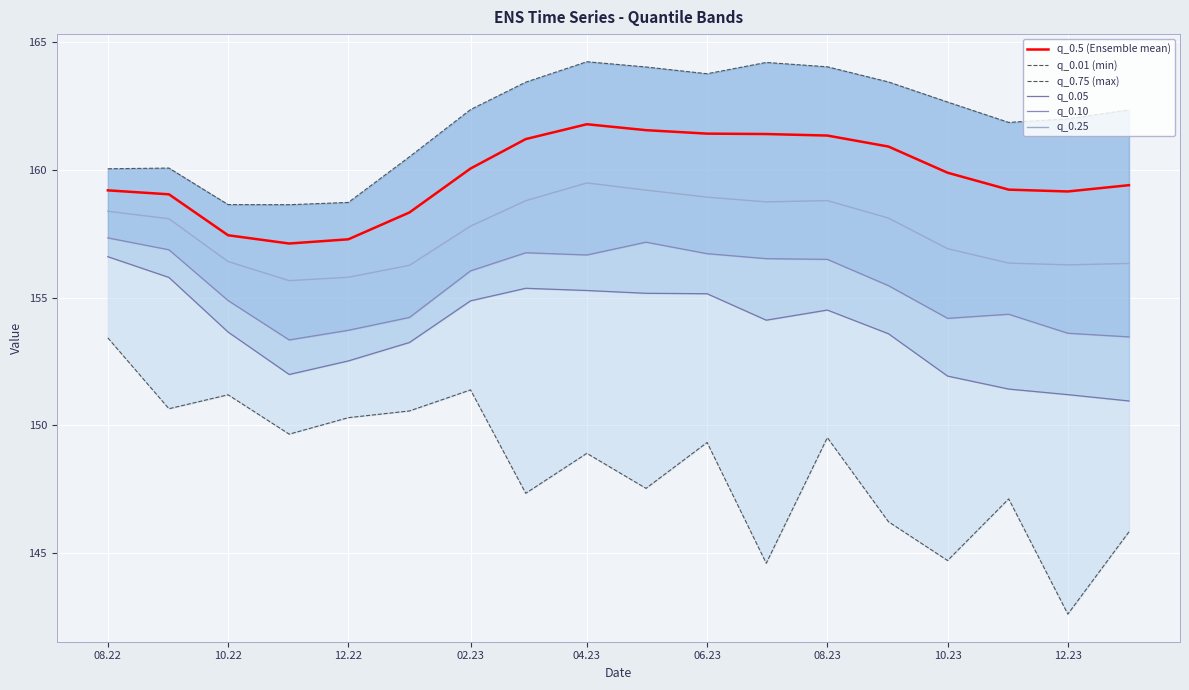

True or false: q_0.05 and q_0.10 intersect in this chart.

False